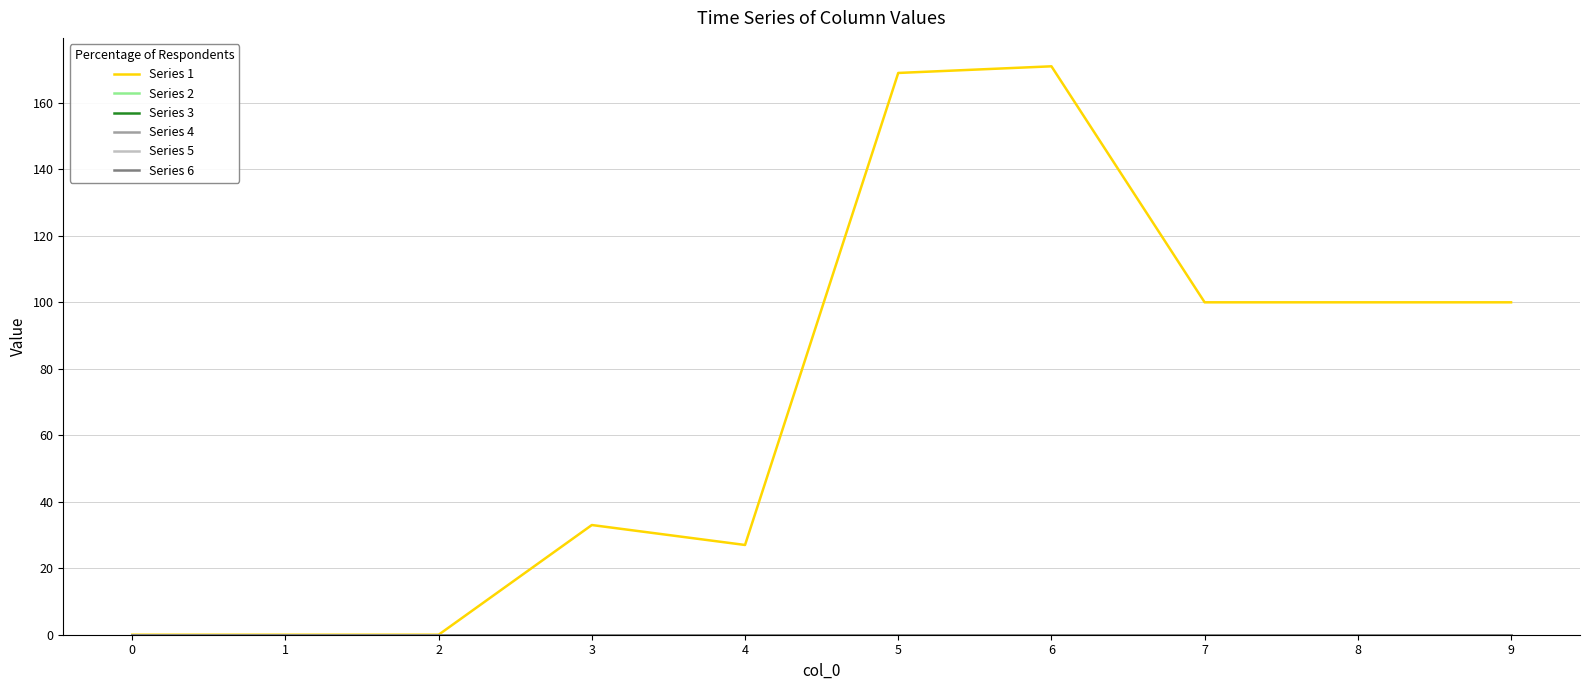

Does the chart display data point markers on the line(s)?

No